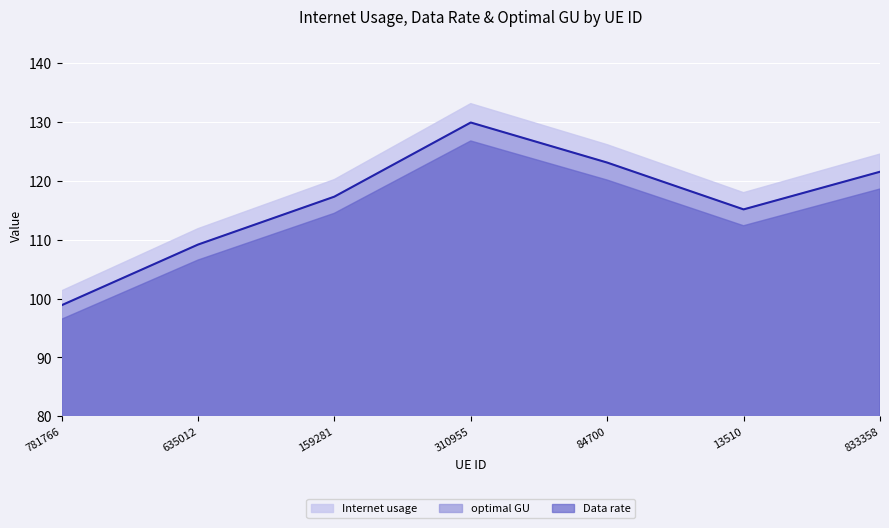

True or false: Data rate has a value of 126.8 at 310955.

True